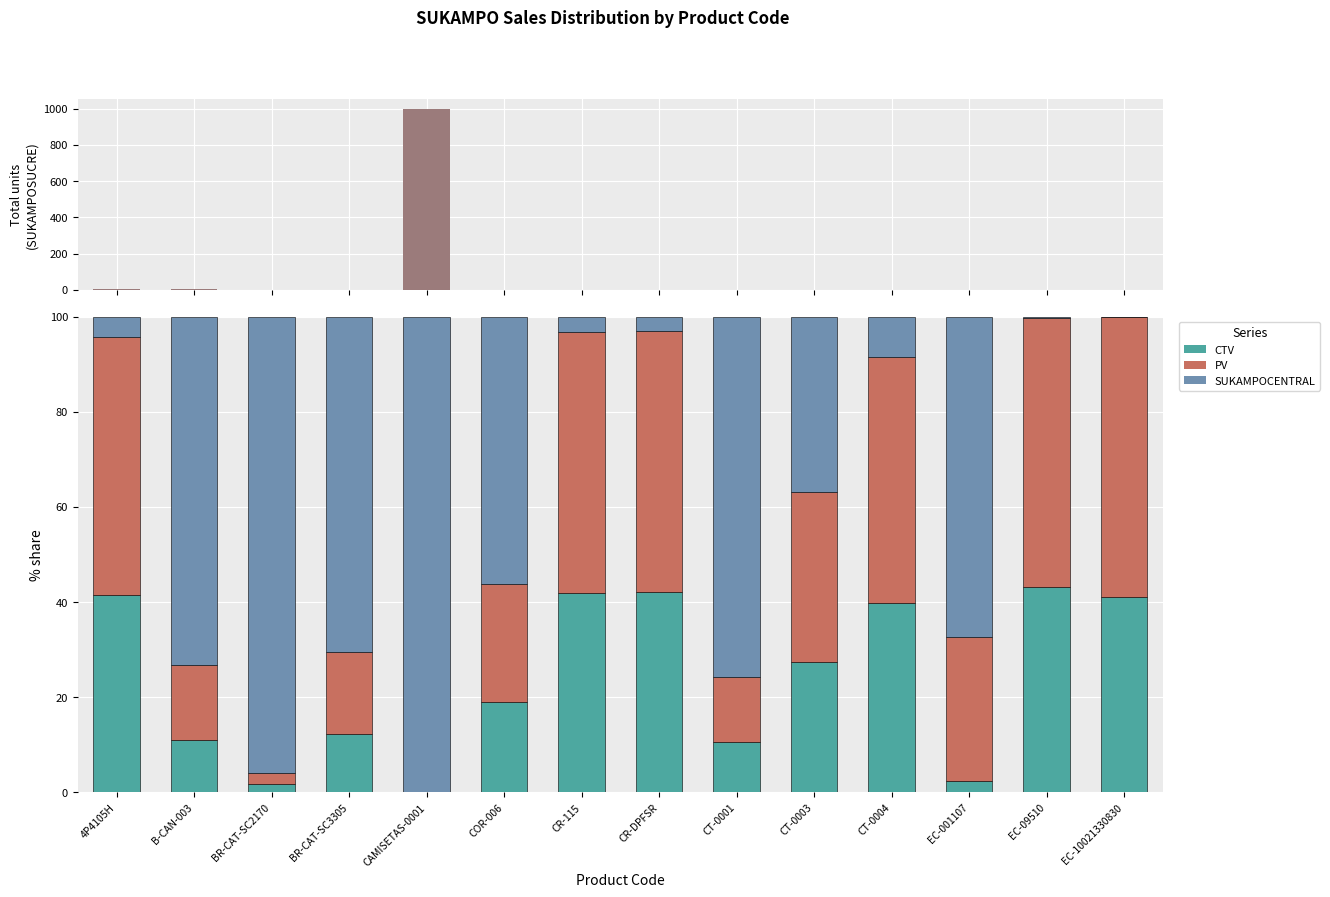

What is the label of the 9th bar from the left?

CT-0001